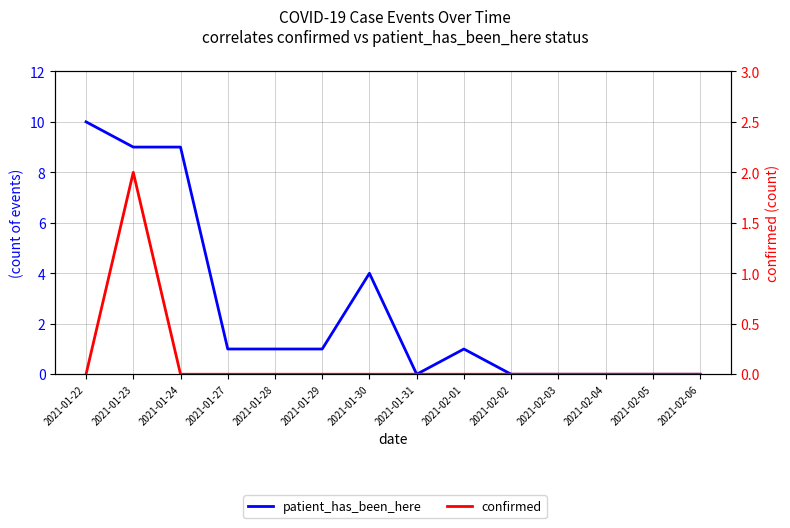

At which category does the chart reach its peak across all series?

2021-01-22